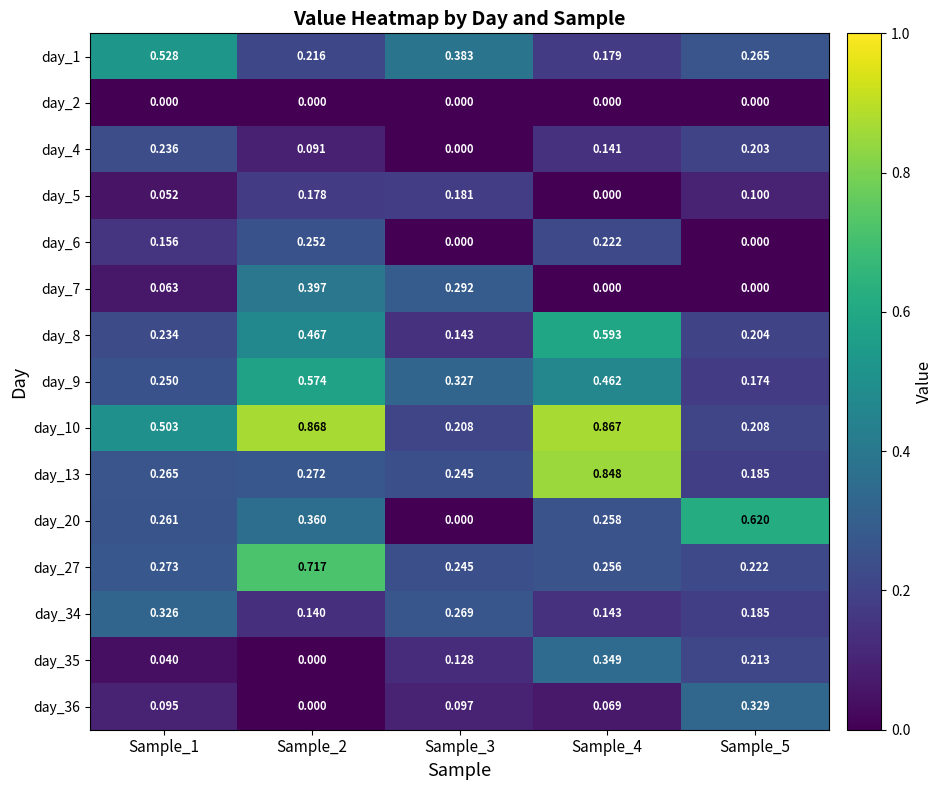

Is the value of day_27 at Sample_3 greater than the value of day_13 at Sample_1?

No